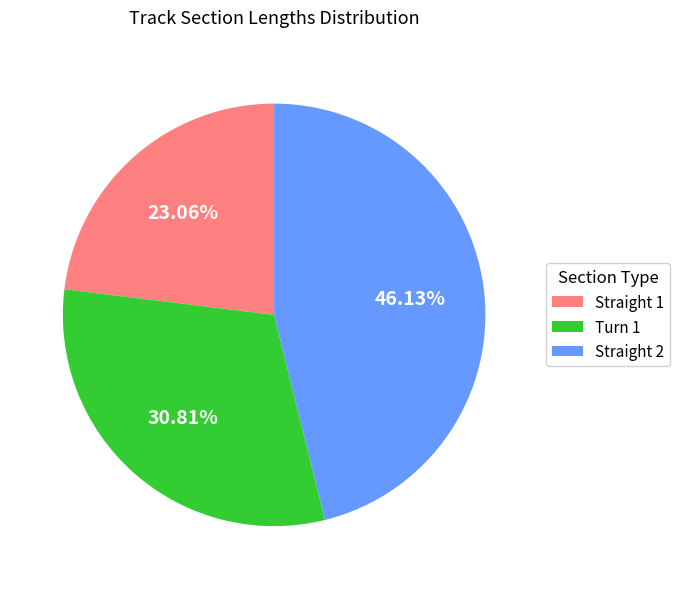

To the nearest percent, what percentage of the pie is Turn 1?

31%